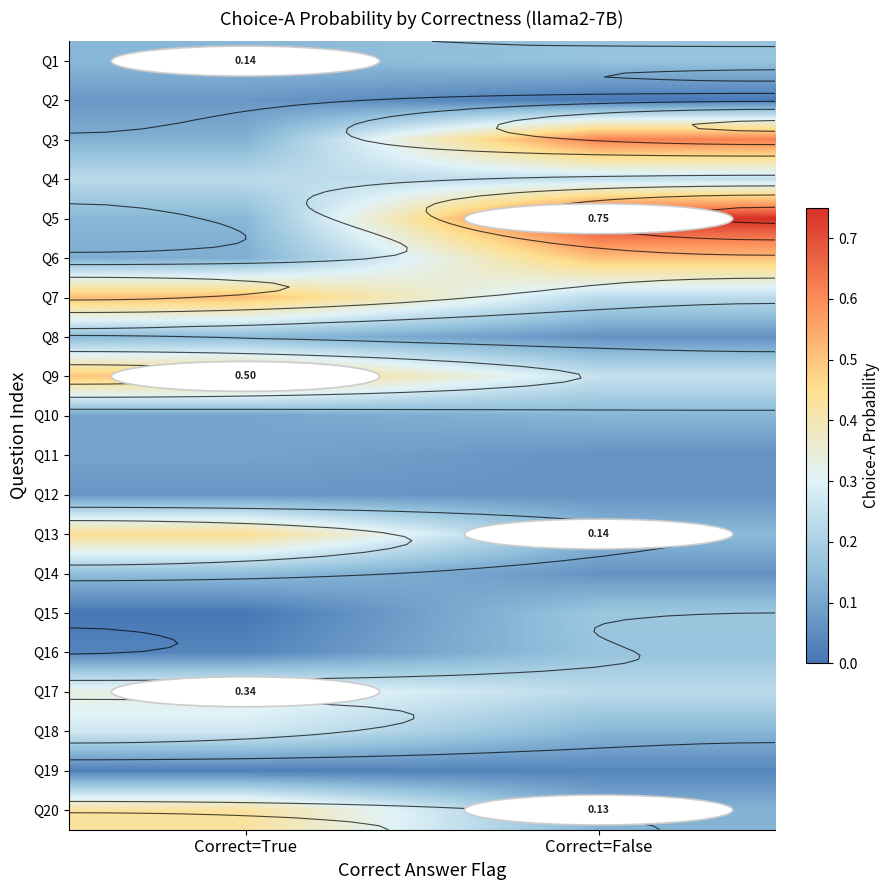

Between Correct=True and Correct=False, which series saw the biggest shift?

Q5